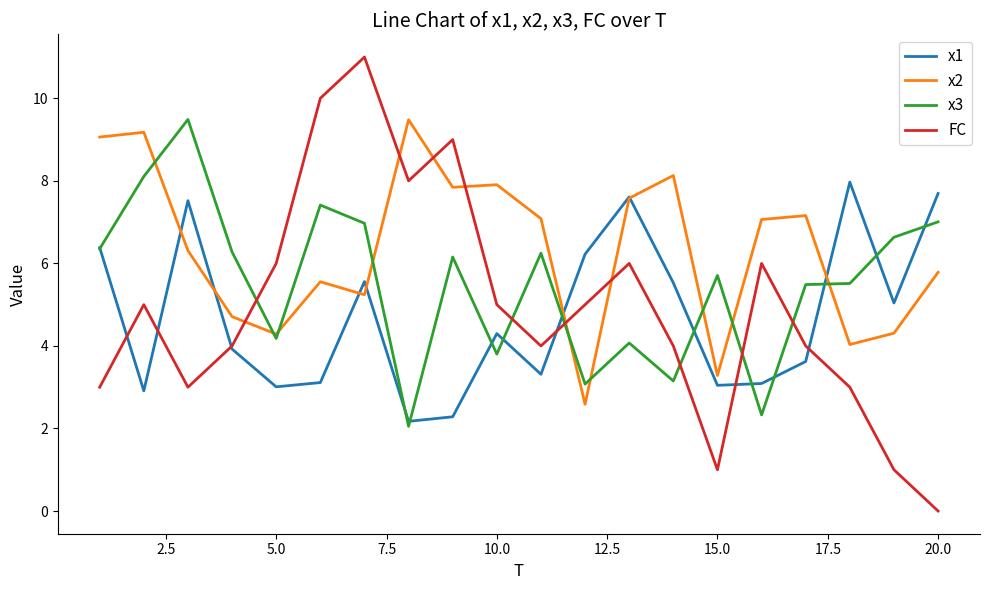

Which series has the largest total across all categories?

x2